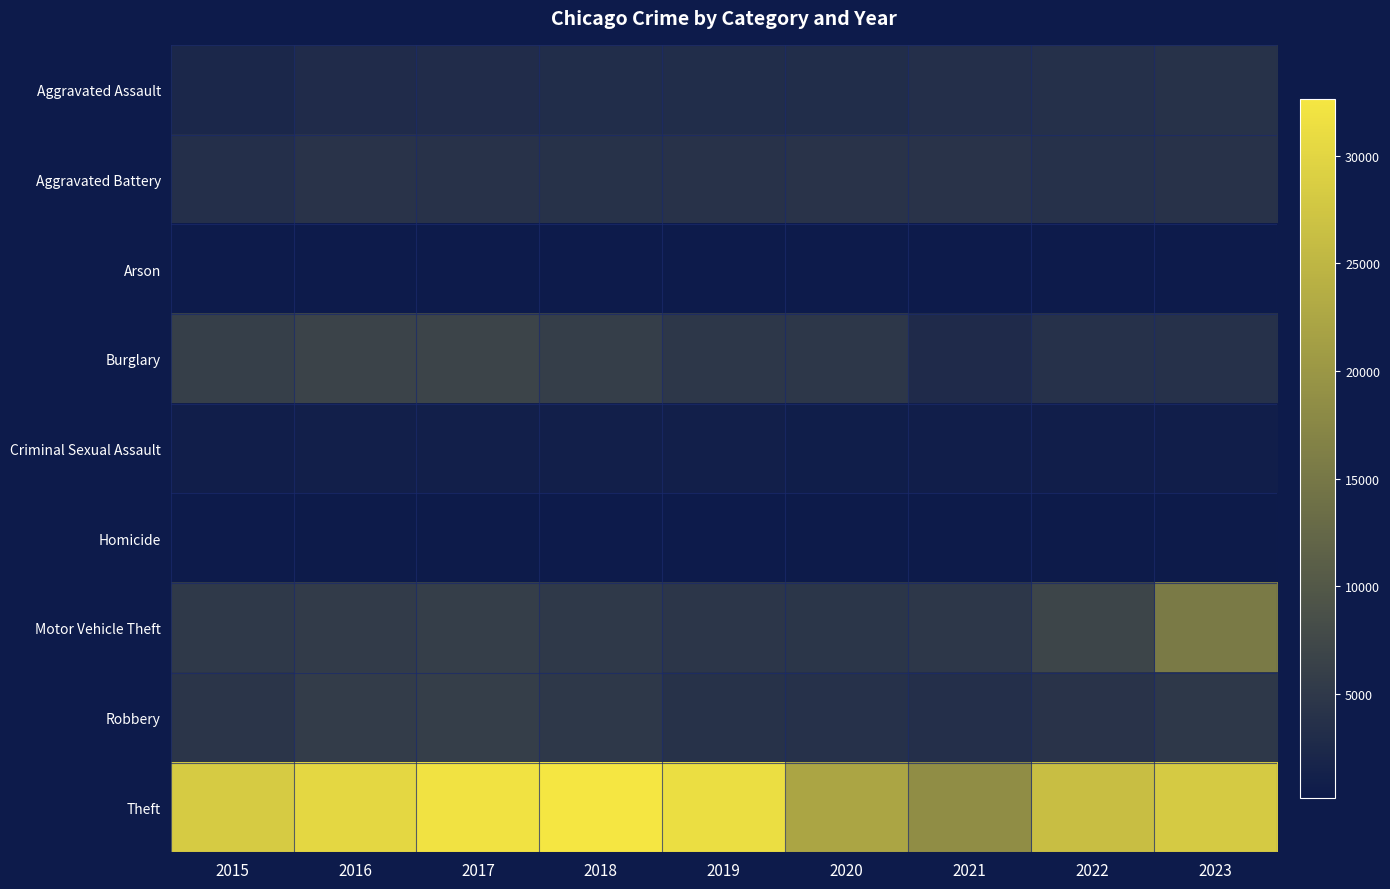

Reading left to right, transcribe all the data shown in this chart.

Aggravated Assault: 2015=2267	2016=2931	2017=3088	2018=3176	2019=3124	2020=3171	2021=3591	2022=3640	2023=3885
Aggravated Battery: 2015=3569	2016=4150	2017=4090	2018=3898	2019=4021	2020=4123	2021=4116	2022=3759	2023=4085
Arson: 2015=219	2016=280	2017=248	2018=187	2019=180	2020=287	2021=273	2022=204	2023=258
Burglary: 2015=6120	2016=6661	2017=6776	2018=5921	2019=4807	2020=4822	2021=2822	2022=3788	2023=3821
Criminal Sexual Assault: 2015=921	2016=997	2017=1050	2018=1031	2019=1007	2020=808	2021=885	2022=931	2023=926
Homicide: 2015=249	2016=356	2017=362	2018=289	2019=261	2020=397	2021=392	2022=357	2023=327
Motor Vehicle Theft: 2015=5061	2016=5476	2017=5921	2018=5091	2019=4728	2020=4572	2021=4833	2022=6905	2023=15507
Robbery: 2015=4379	2016=5599	2017=5765	2018=4982	2019=3940	2020=3732	2021=3531	2022=4204	2023=4870
Theft: 2015=28421	2016=30223	2017=32055	2018=32629	2019=31326	2020=22238	2021=18492	2022=26326	2023=28152